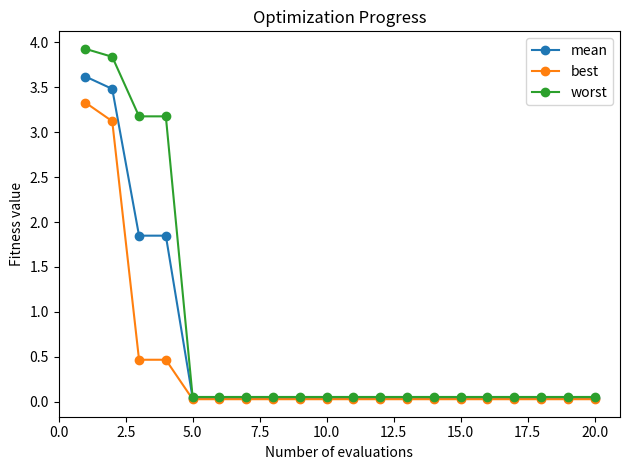

List the series in order of their overall mean, highest first.

worst, mean, best